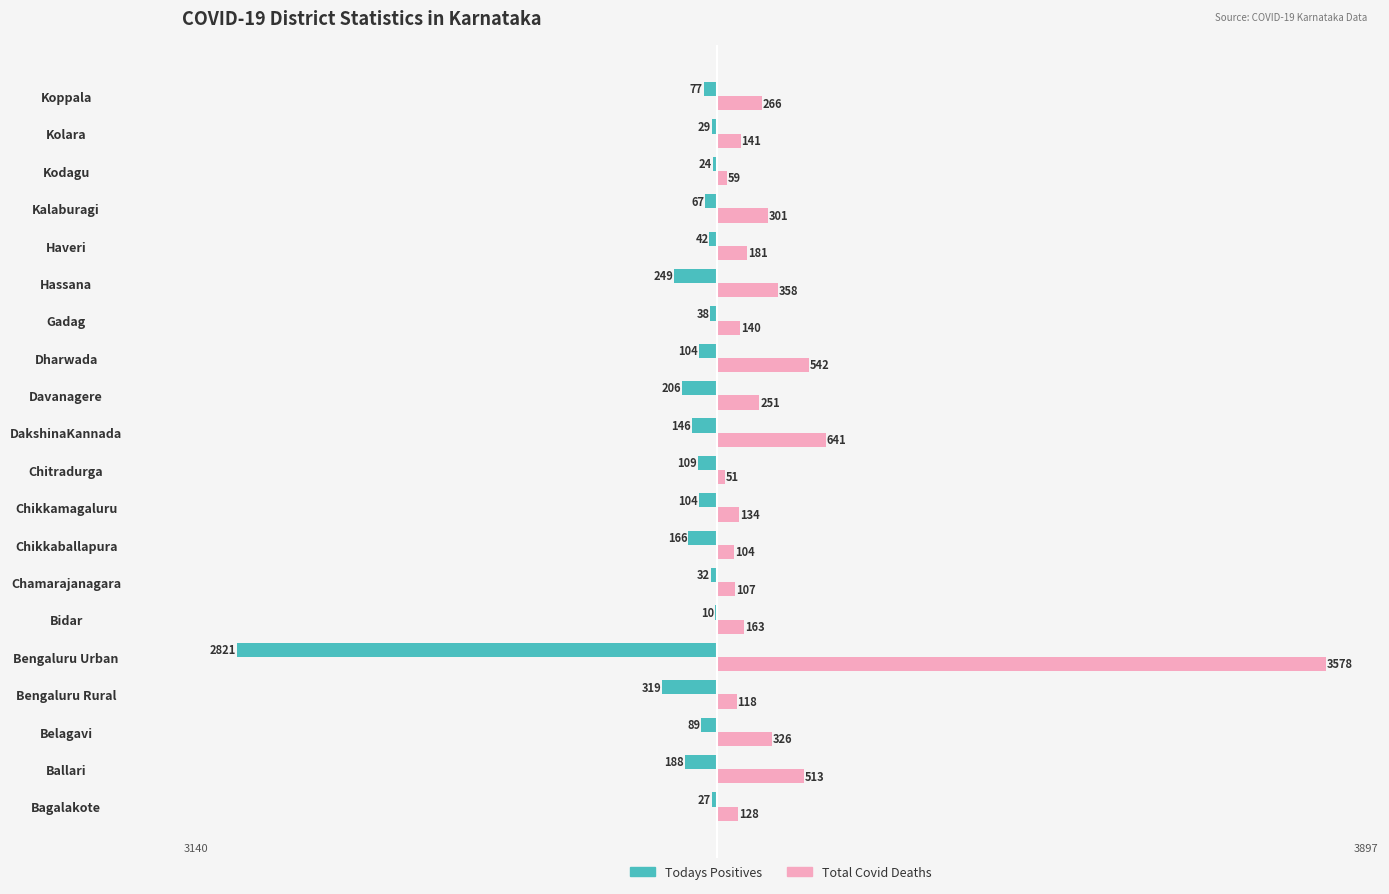

What is the maximum value shown in the chart?

3578